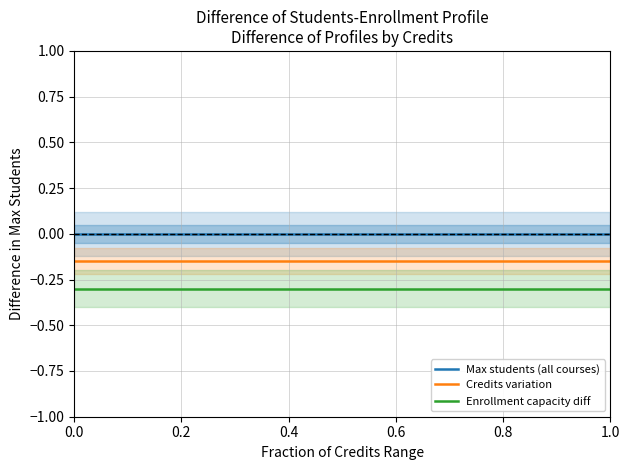

True or false: Enrollment capacity diff has more than 2 points higher than both neighbors.

False